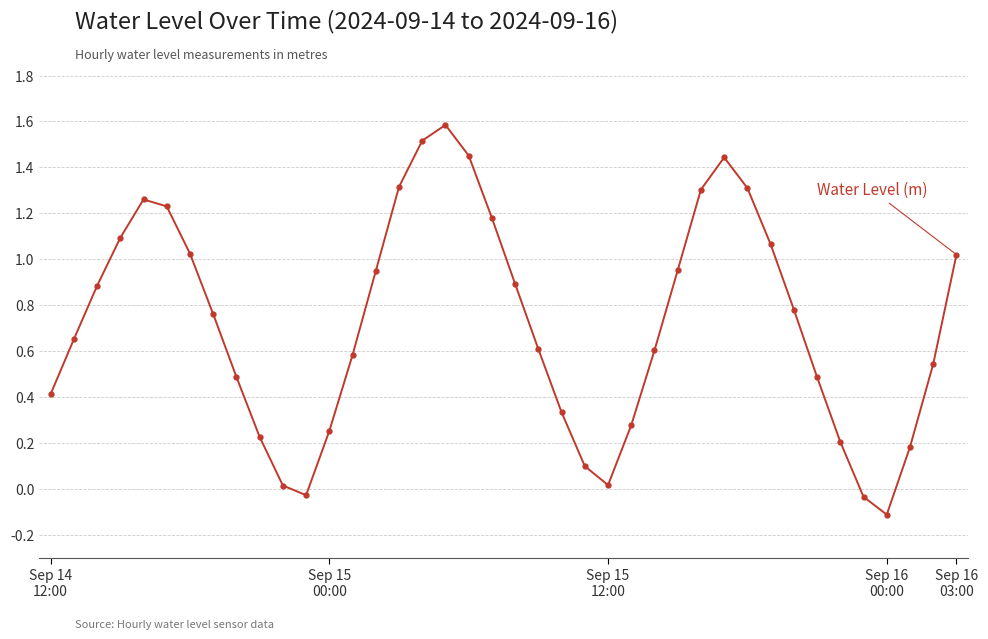

What is the maximum value shown in the chart?

1.6